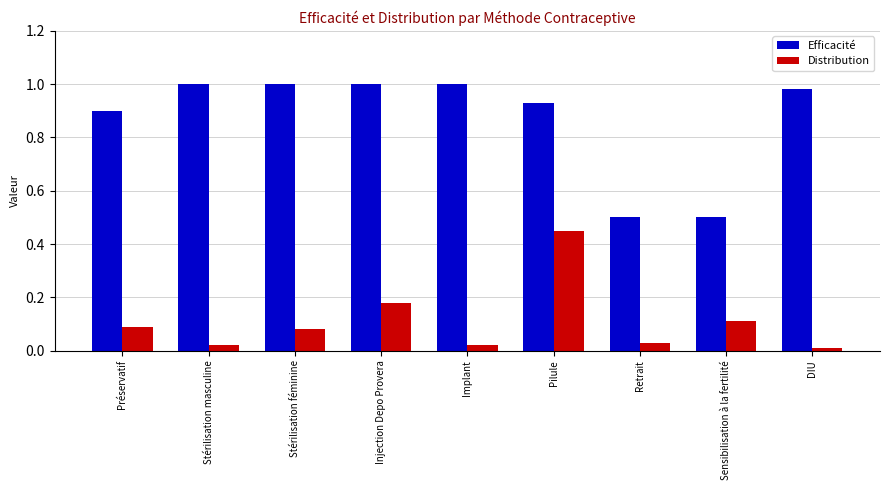

Count the number of categories in the chart.

9